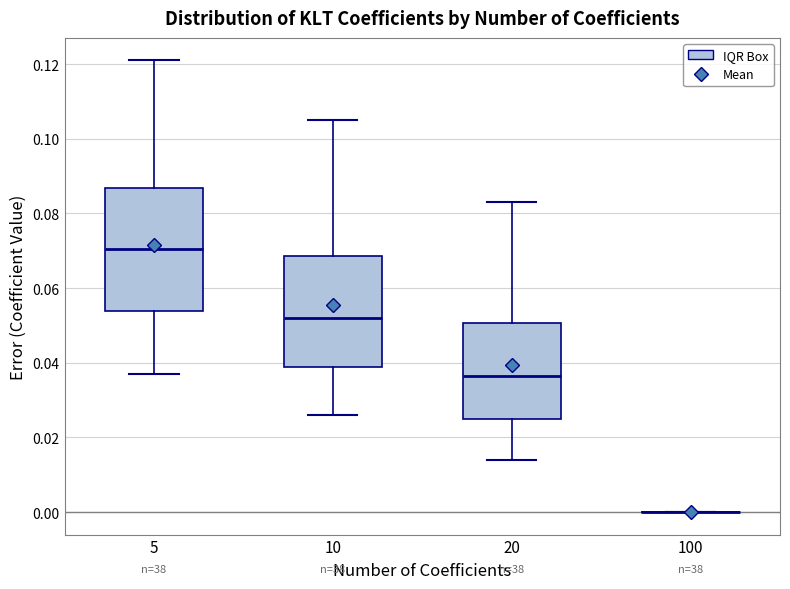

Reading left to right, transcribe this box plot: for each box, give where its median line is, the range the box spans, and where its two whiskers end, as read against the y-axis. The values are not printed on the chart, so give them approximately, as read against the axis.

5: median 0.070, box 0.054 to 0.086, whiskers 0.038 to 0.122
10: median 0.052, box 0.038 to 0.068, whiskers 0.026 to 0.106
20: median 0.036, box 0.026 to 0.050, whiskers 0.014 to 0.084
100: box collapsed to a line at 0.000, whiskers 0.000 to 0.000